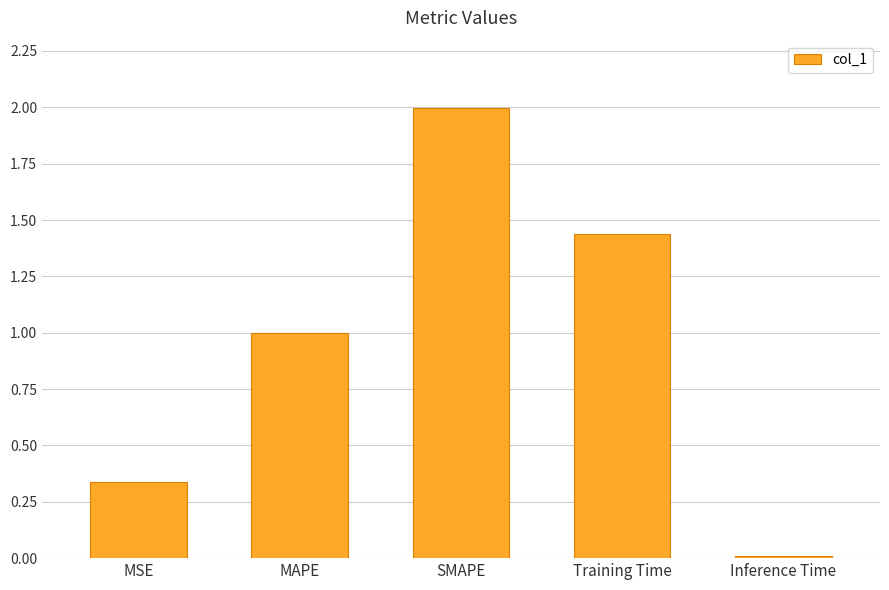

Between MSE and MAPE, which is larger?

MAPE